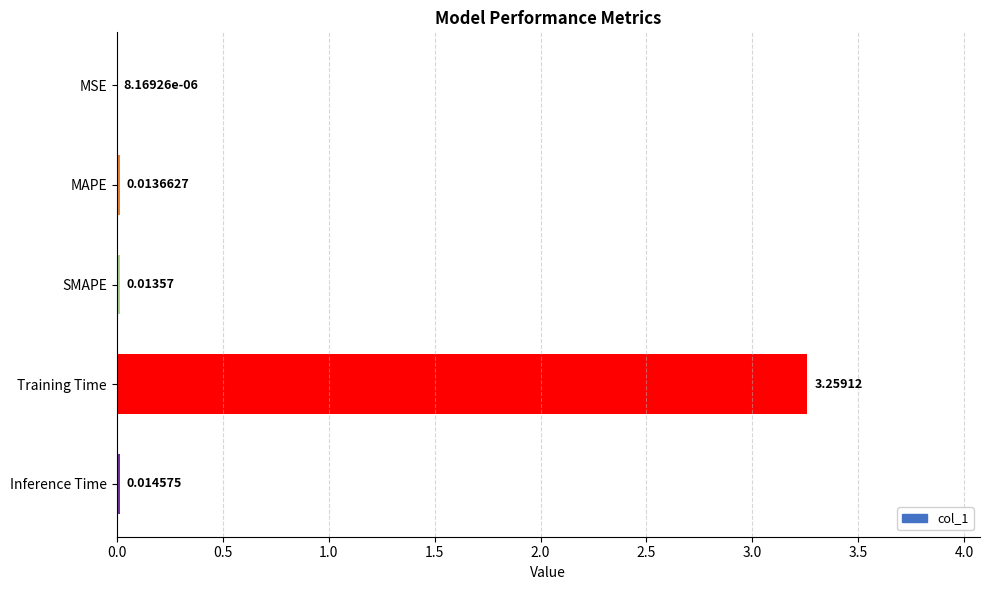

Which has a higher value, MSE or MAPE?

MAPE